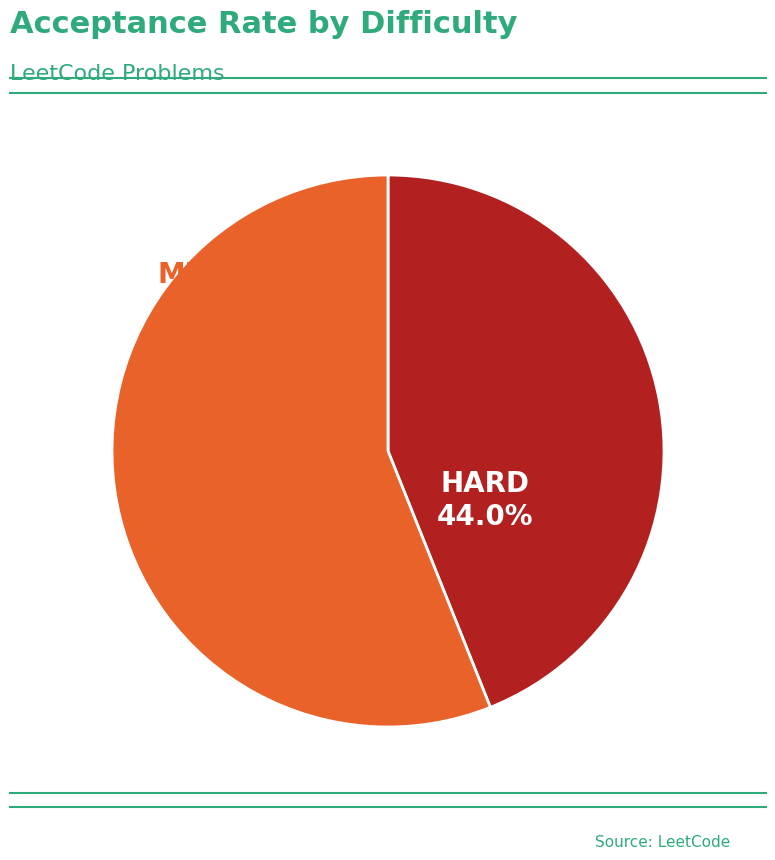

Is there any slice that represents more than half of the pie?

Yes